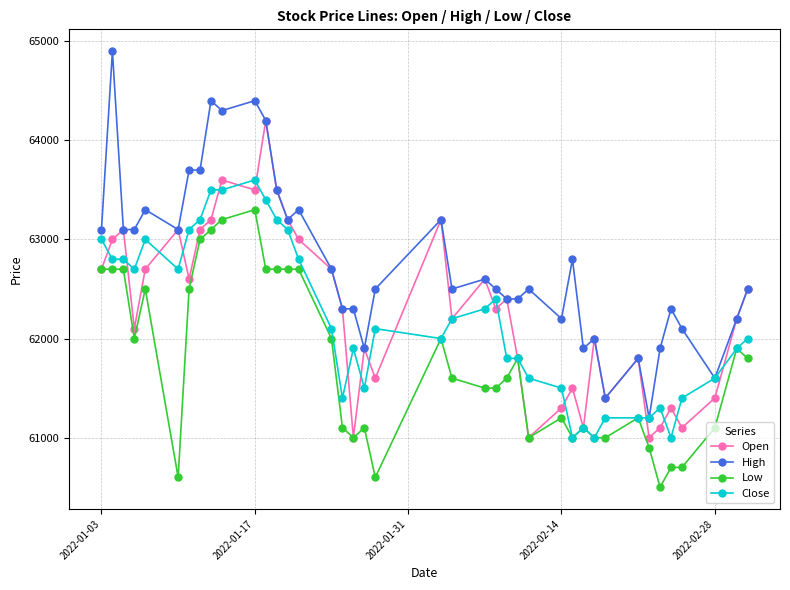

What is the value of the High point at the 28th from the left?

62200